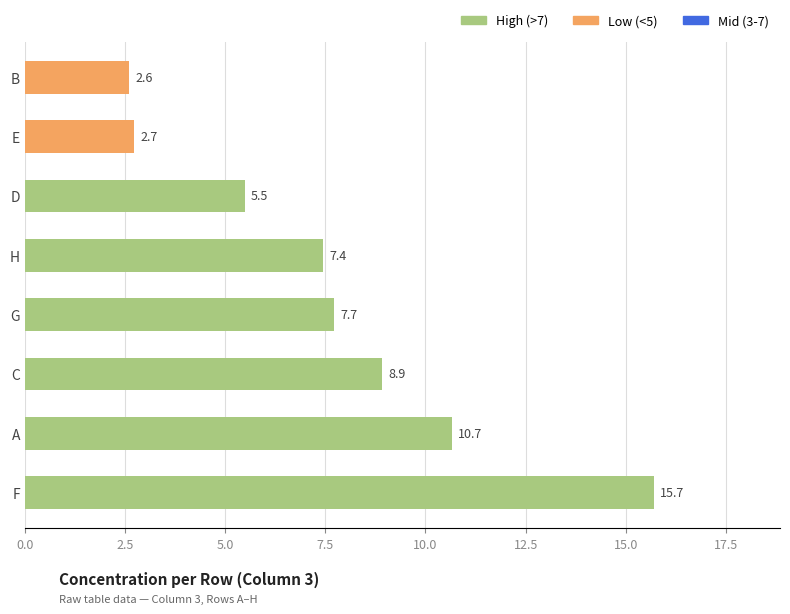

The chart shows a value of 10.7 at A. True or false?

True